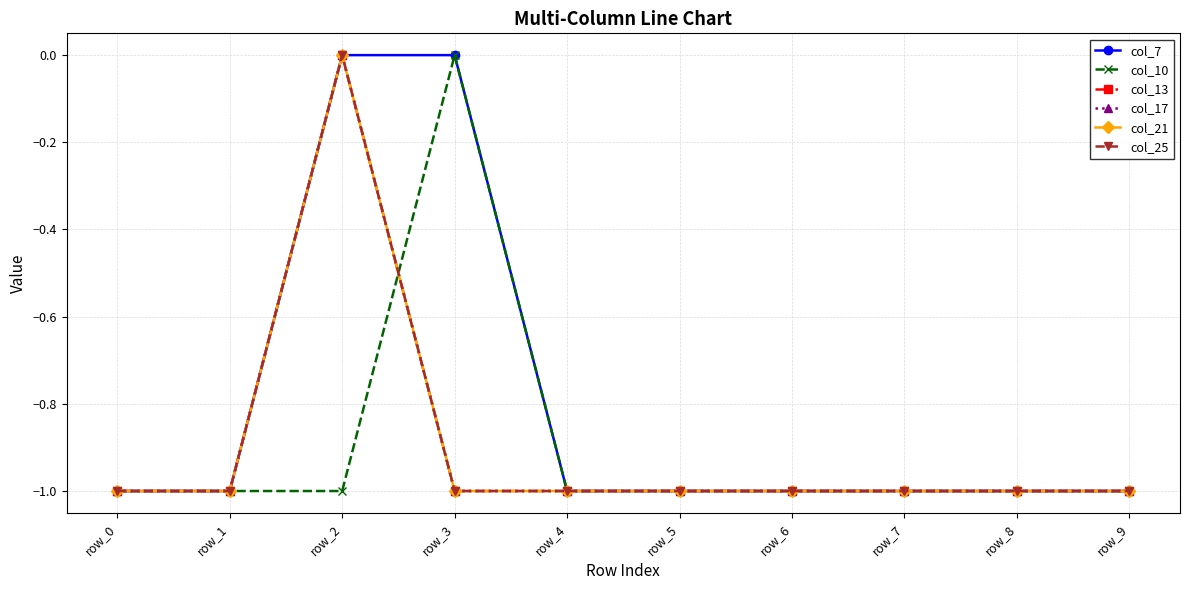

Does the chart display data point markers on the line(s)?

Yes